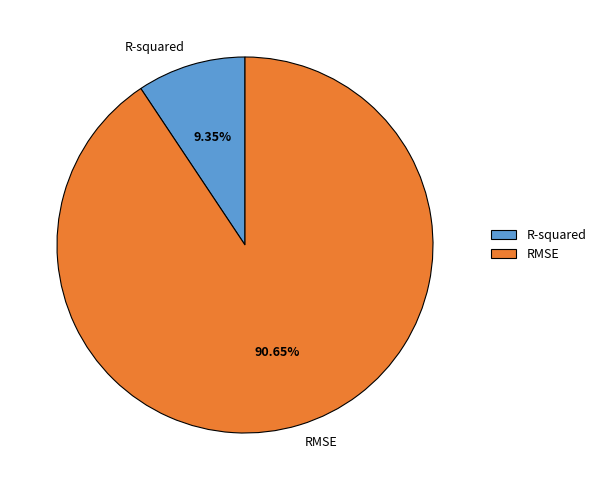

Combined, do RMSE and R-squared account for over 50%?

Yes